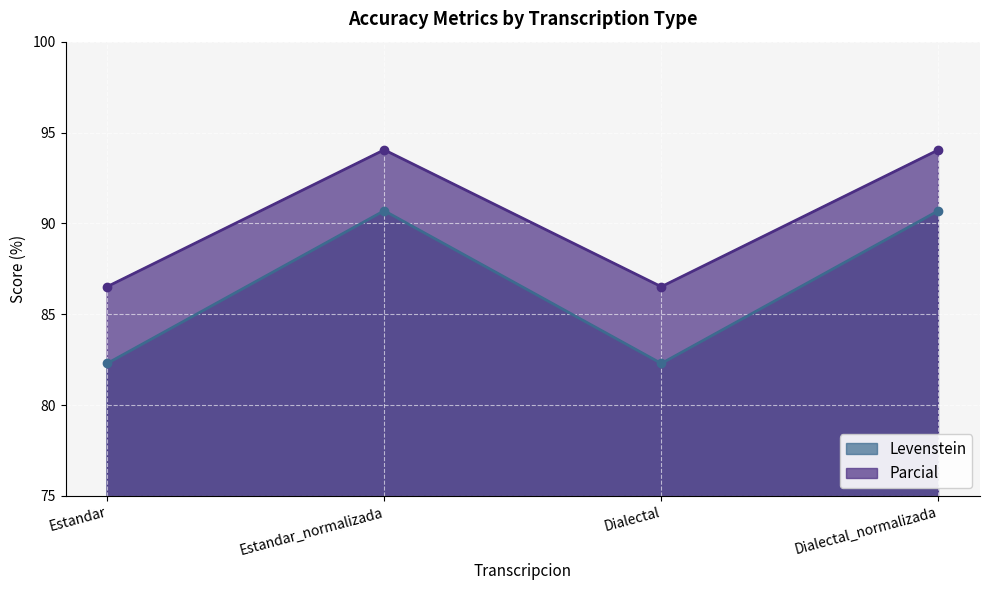

Rank the series at Estandar_normalizada from lowest to highest value.

Levenstein, Parcial